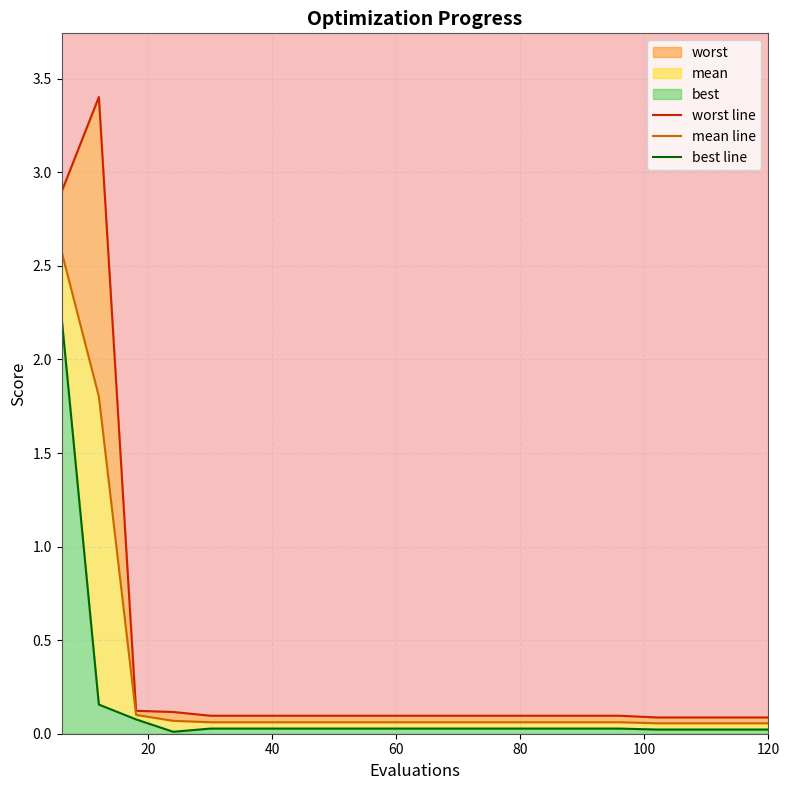

Rank the series by their maximum value, from highest to lowest.

worst line, mean line, best line